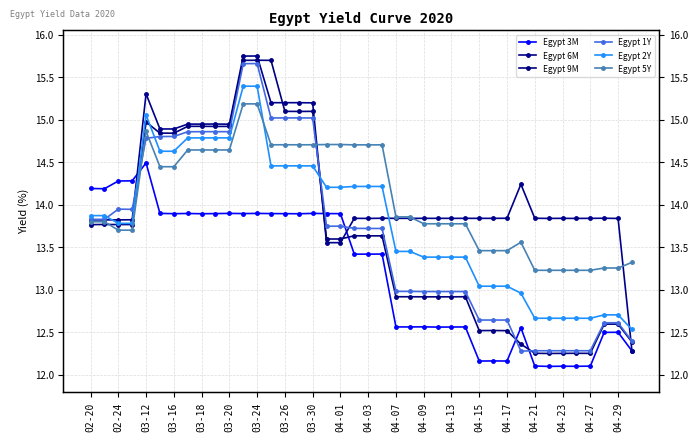

True or false: Egypt 2Y and Egypt 1Y intersect in this chart.

True